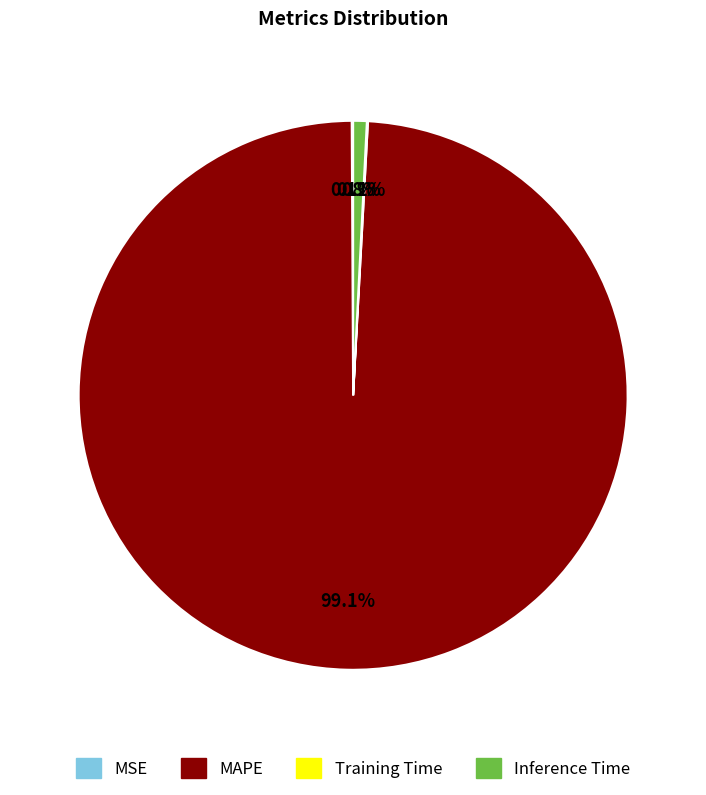

What portion of the pie excludes Inference Time?

99.2%